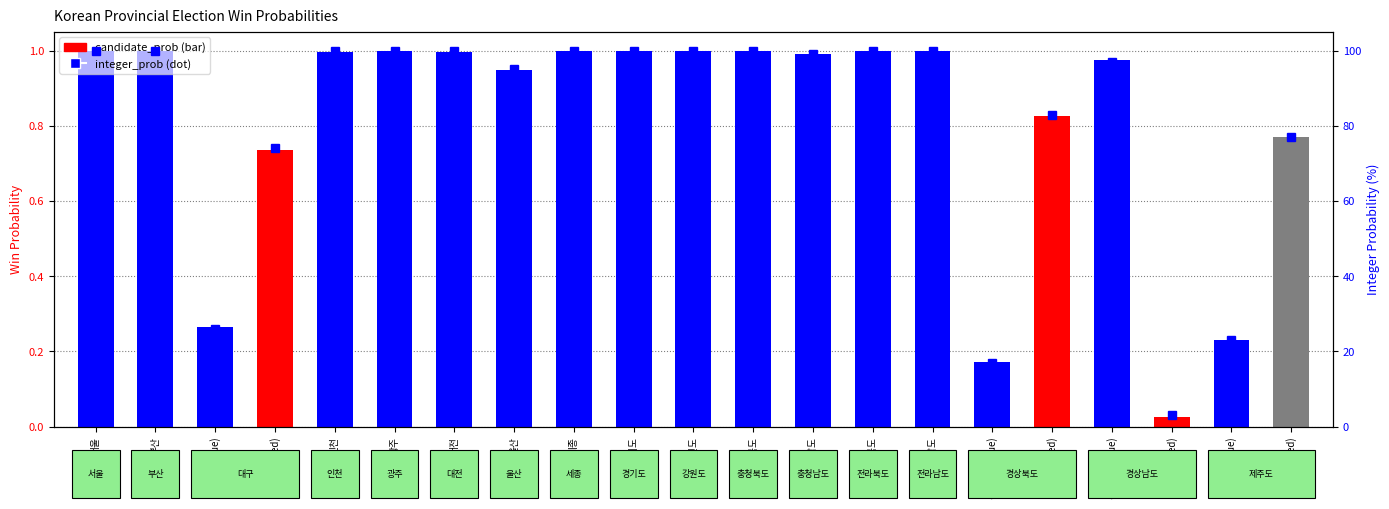

Reading left to right, extract all data points from this chart.

candidate_prob: 서울=1.0	부산=1.0	대구(blue)=0.3	대구(red)=0.7	인천=1.0	광주=1.0	대전=1.0	울산=0.9	세종=1.0	경기도=1.0	강원도=1.0	충청북도=1.0	충청남도=1.0	전라북도=1.0	전라남도=1.0	경상북도(blue)=0.2	경상북도(red)=0.8	경상남도(blue)=1.0	경상남도(red)=0.0	제주도(blue)=0.2	제주도(red)=0.8
integer_prob: 서울=100.0	부산=100.0	대구(blue)=26.0	대구(red)=74.0	인천=100.0	광주=100.0	대전=100.0	울산=95.0	세종=100.0	경기도=100.0	강원도=100.0	충청북도=100.0	충청남도=99.0	전라북도=100.0	전라남도=100.0	경상북도(blue)=17.0	경상북도(red)=83.0	경상남도(blue)=97.0	경상남도(red)=3.0	제주도(blue)=23.0	제주도(red)=77.0